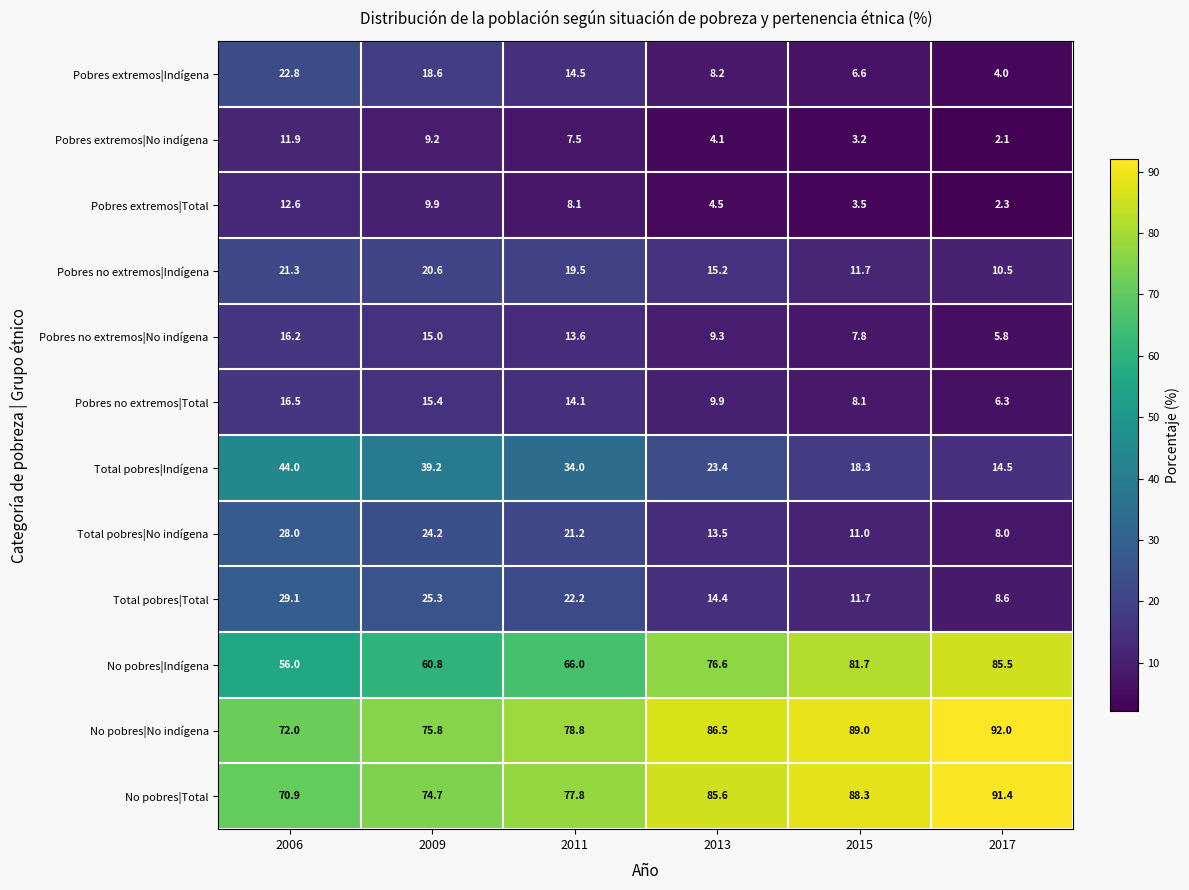

Count the number of data series in this chart.

12